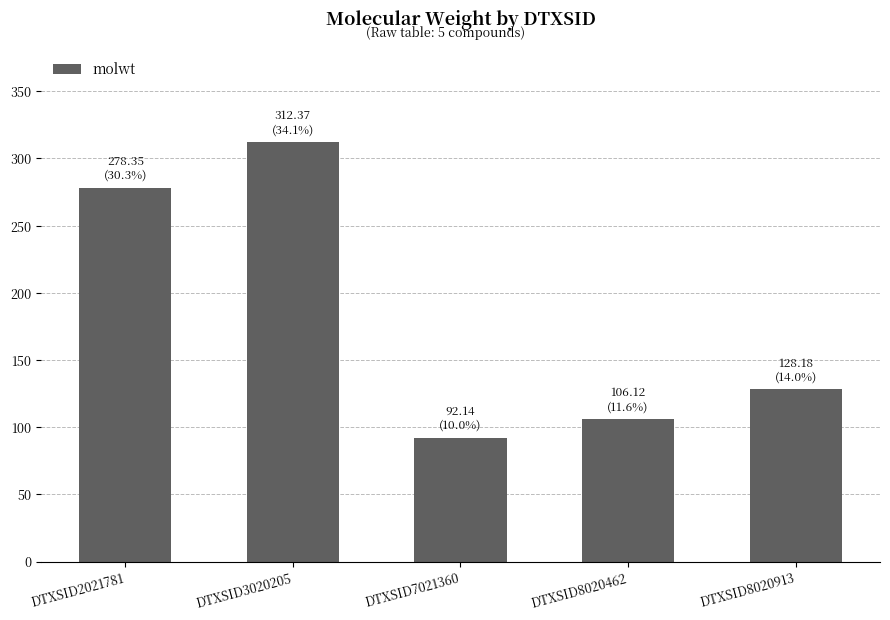

What is the smallest value displayed?

92.1